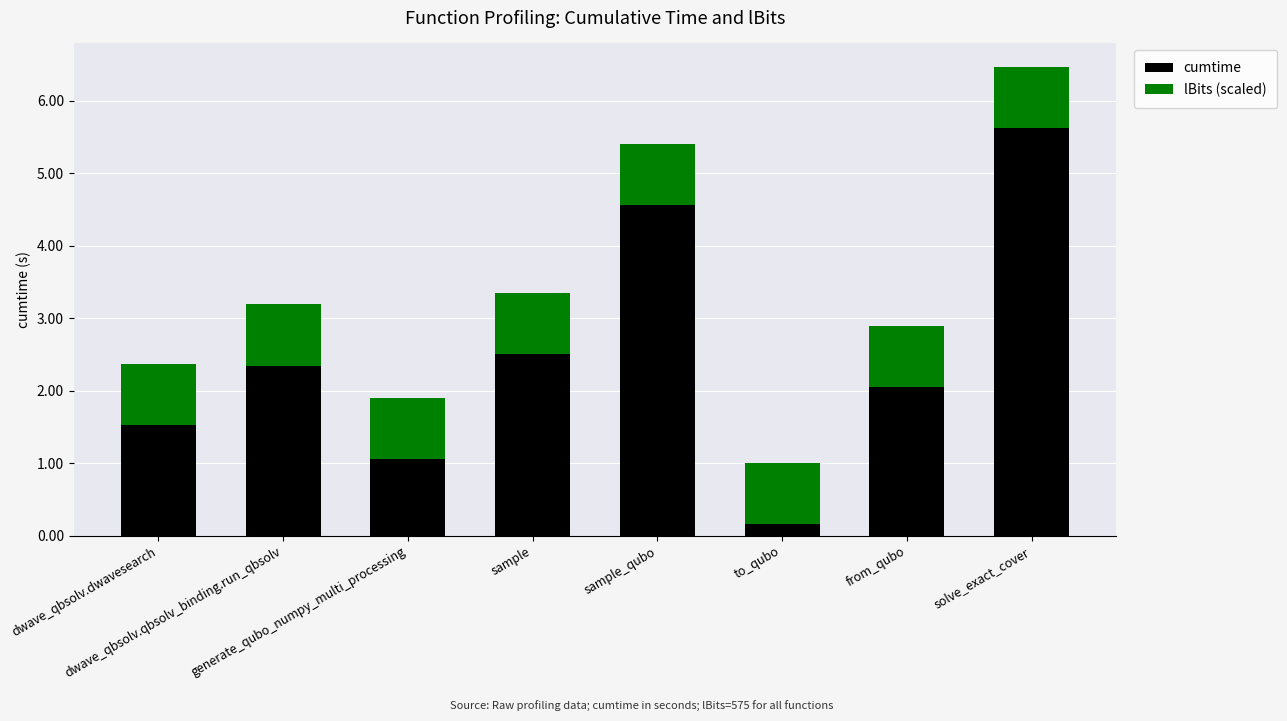

What is the difference between the maximum and second lowest values in the cumtime series?

4.6